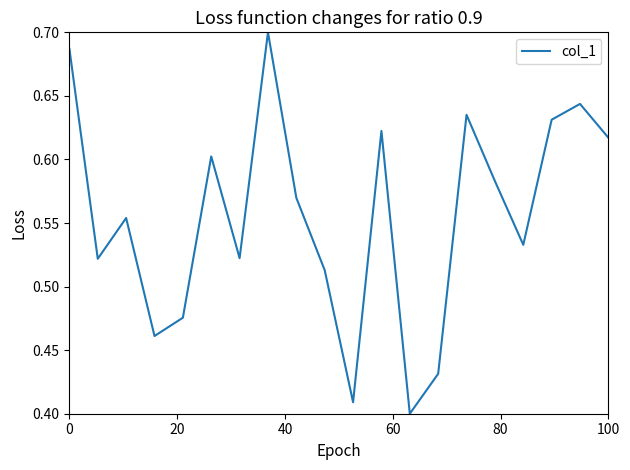

How many interior local peaks (higher than both neighbors) does the data have?

6